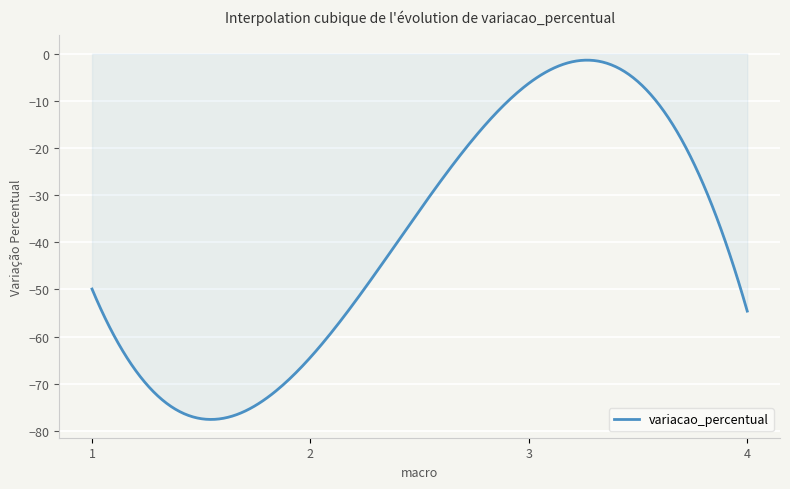

What is the sum of all values?

-11883.7